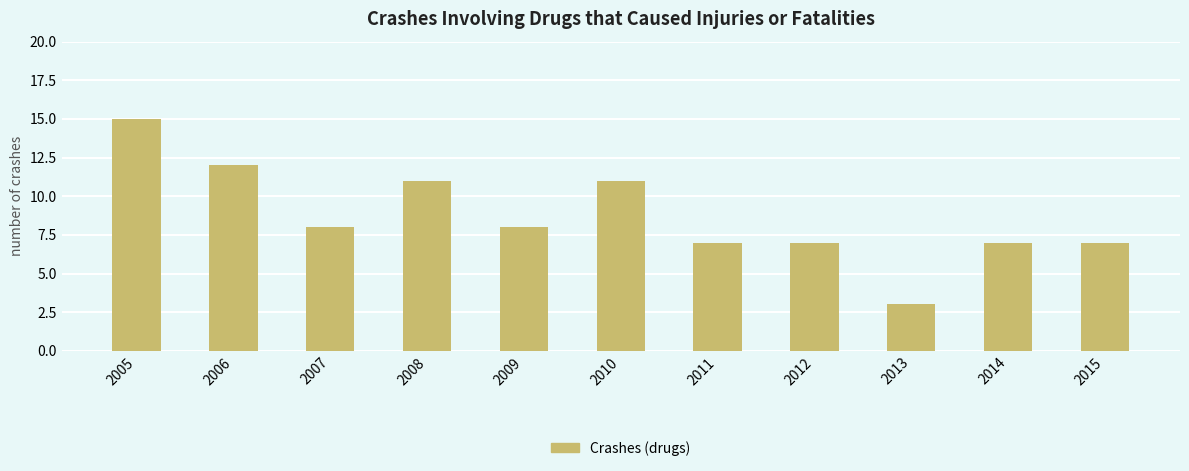

Reading right to left, extract all data points from this chart.

2015=7	2014=7	2013=3	2012=7	2011=7	2010=11	2009=8	2008=11	2007=8	2006=12	2005=15